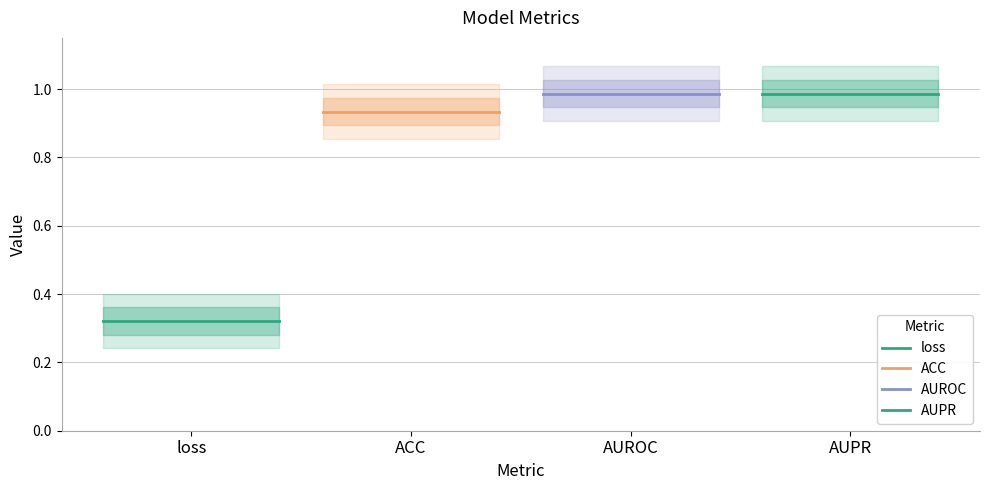

True or false: loss and AUROC cross at least once.

False